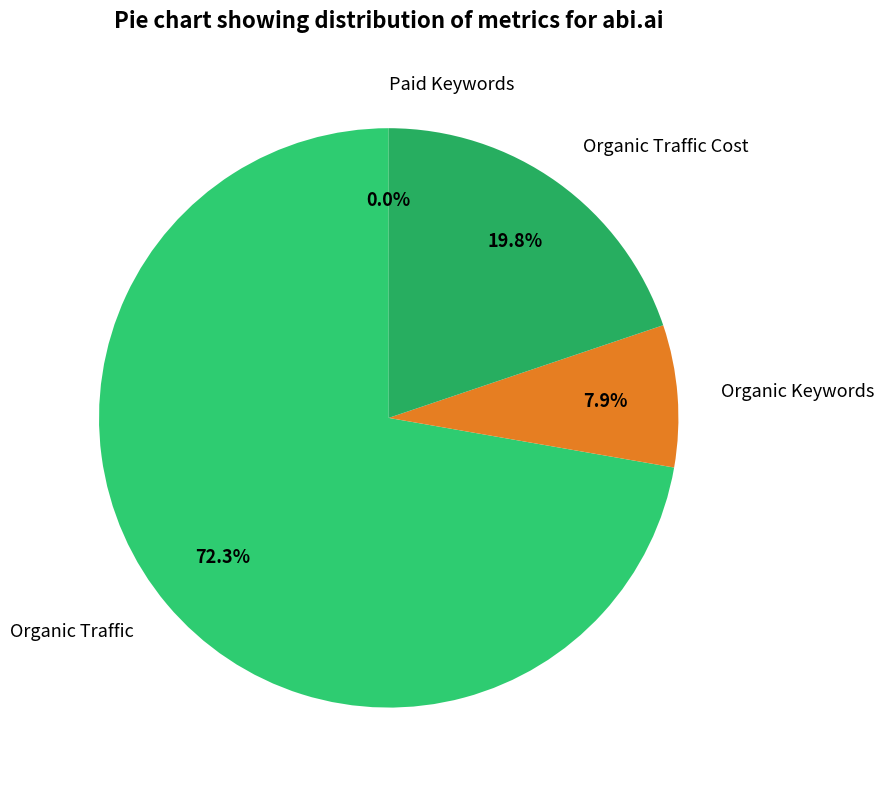

Which slice is the largest?

Organic Traffic